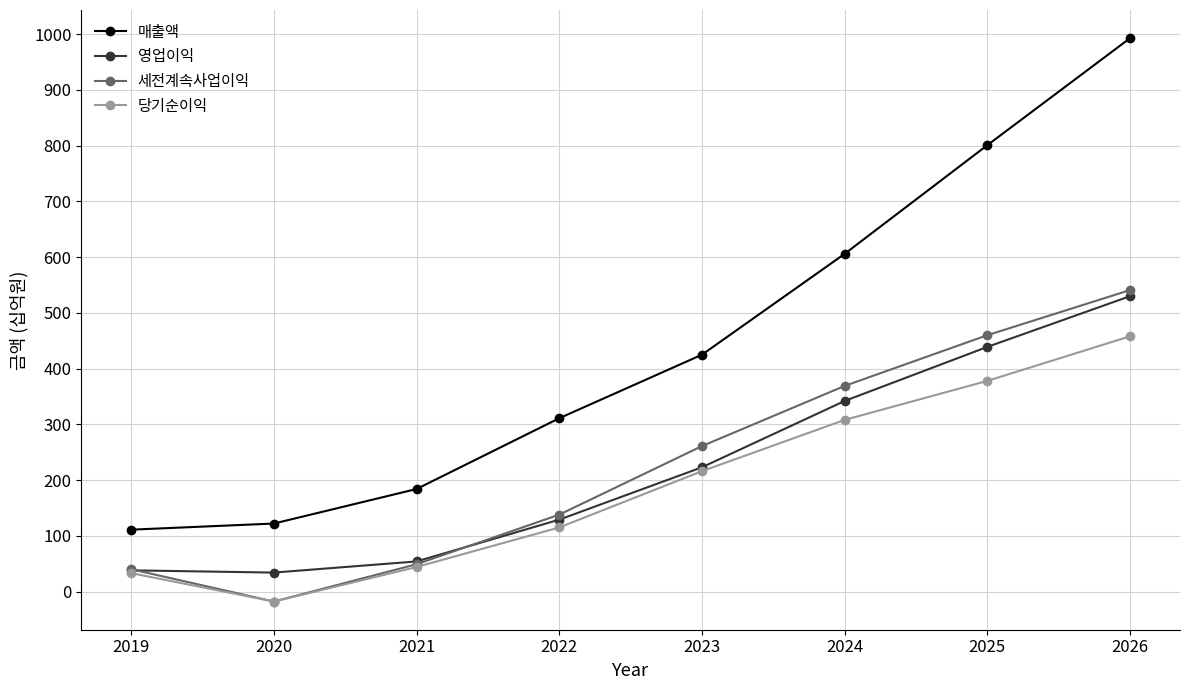

At which label is 세전계속사업이익 closest to 261?

2023